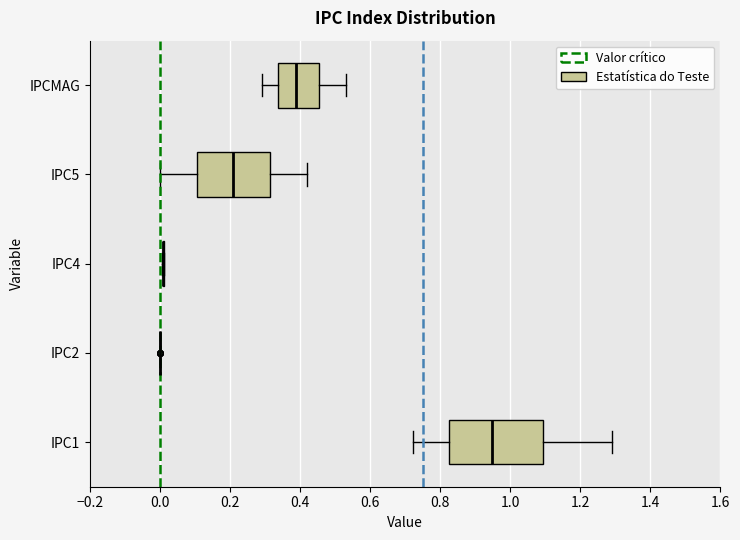

Reading bottom to top, read every box against the x-axis: the position of its median line, the range the box covers, and the ends of its whiskers. The values are not printed on the chart, so give them approximately, as read against the axis.

IPC1: median 0.94, box 0.82 to 1.10, whiskers 0.72 to 1.30
IPC2: box collapsed to a line at 0.00, whiskers 0.00 to 0.00
IPC4: box collapsed to a line at 0.00, whiskers 0.00 to 0.02
IPC5: median 0.20, box 0.10 to 0.32, whiskers 0.00 to 0.42
IPCMAG: median 0.38, box 0.34 to 0.46, whiskers 0.30 to 0.54